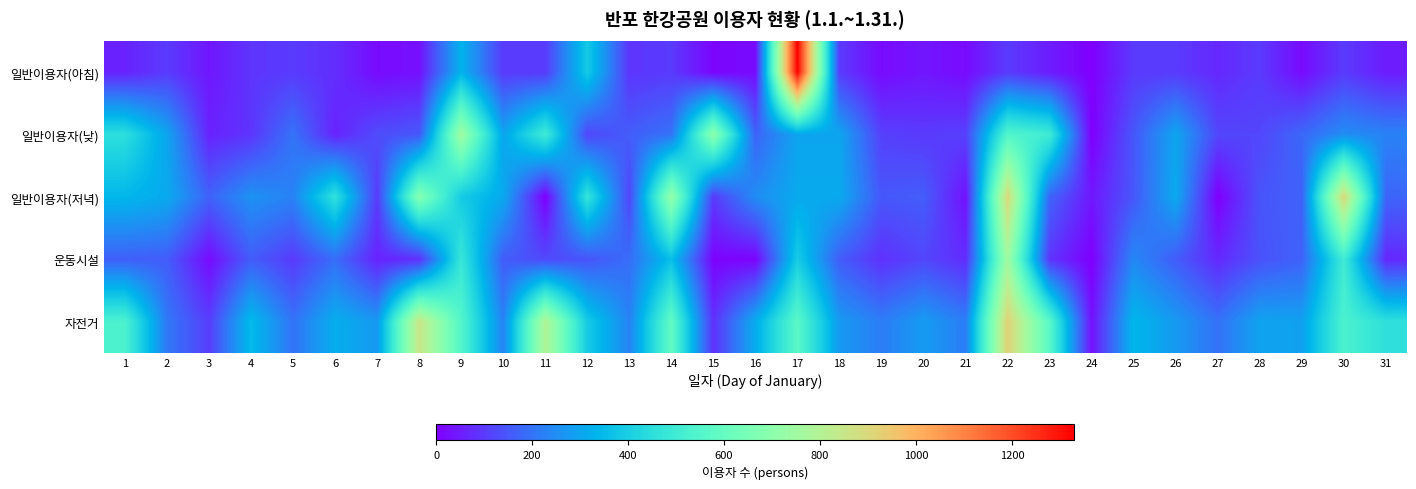

At which category does the chart reach its minimum across all series?

24